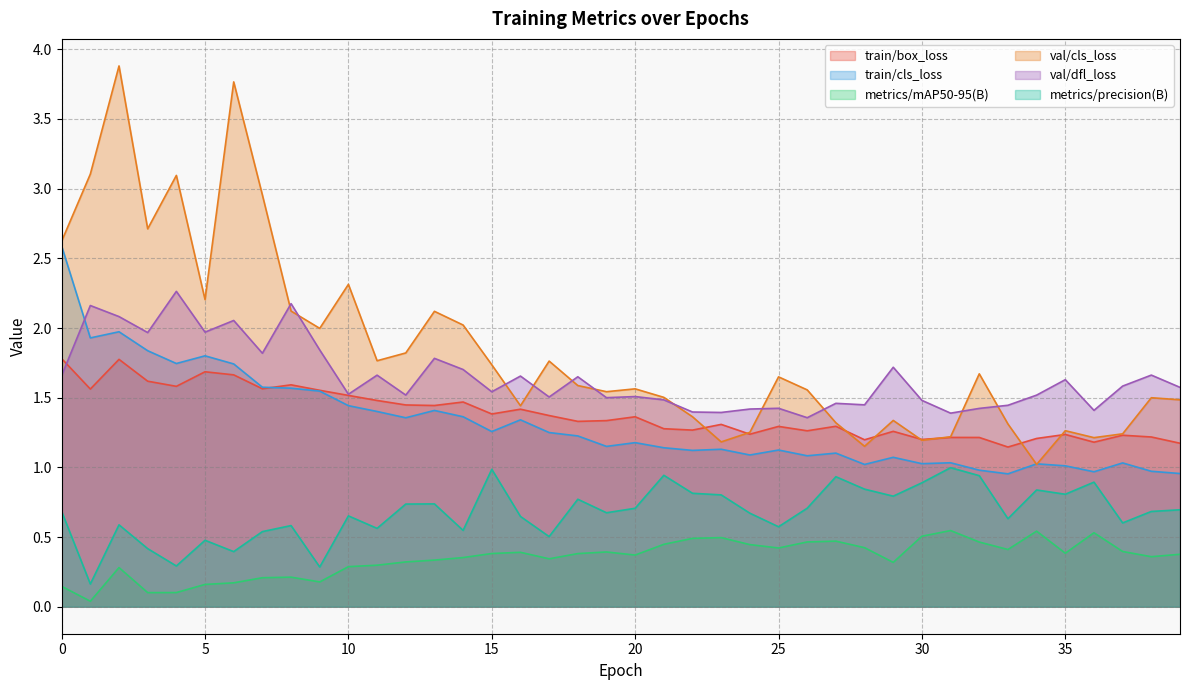

Which series has the largest total across all categories?

val/cls_loss